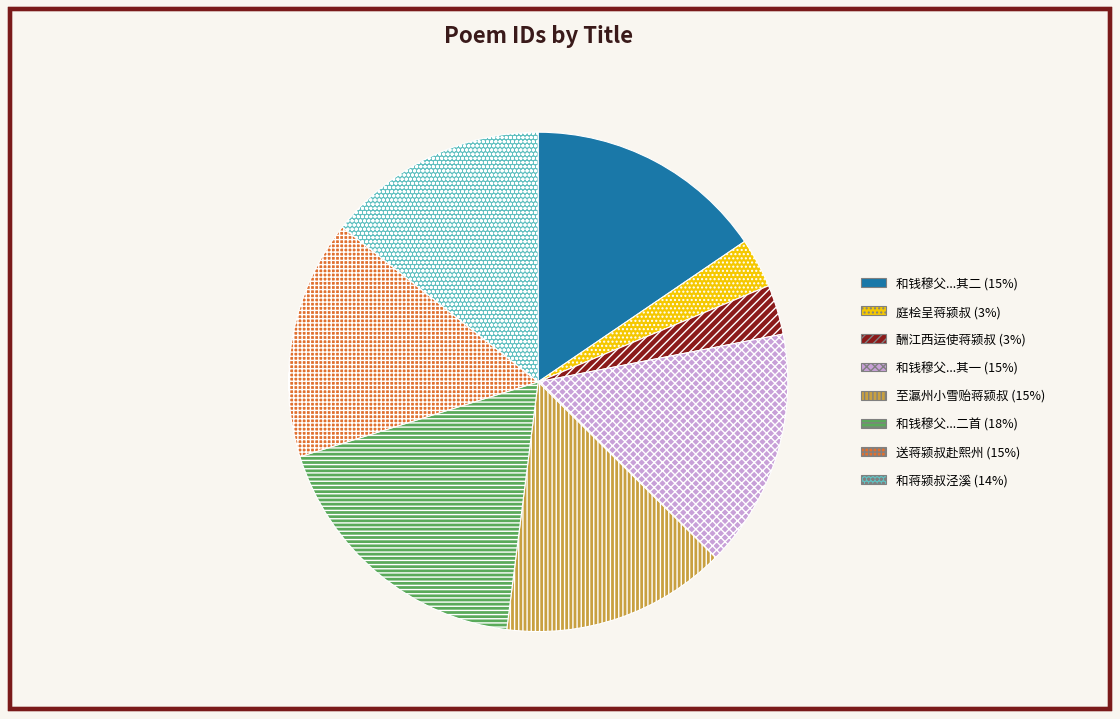

Is there any slice that represents more than half of the pie?

No